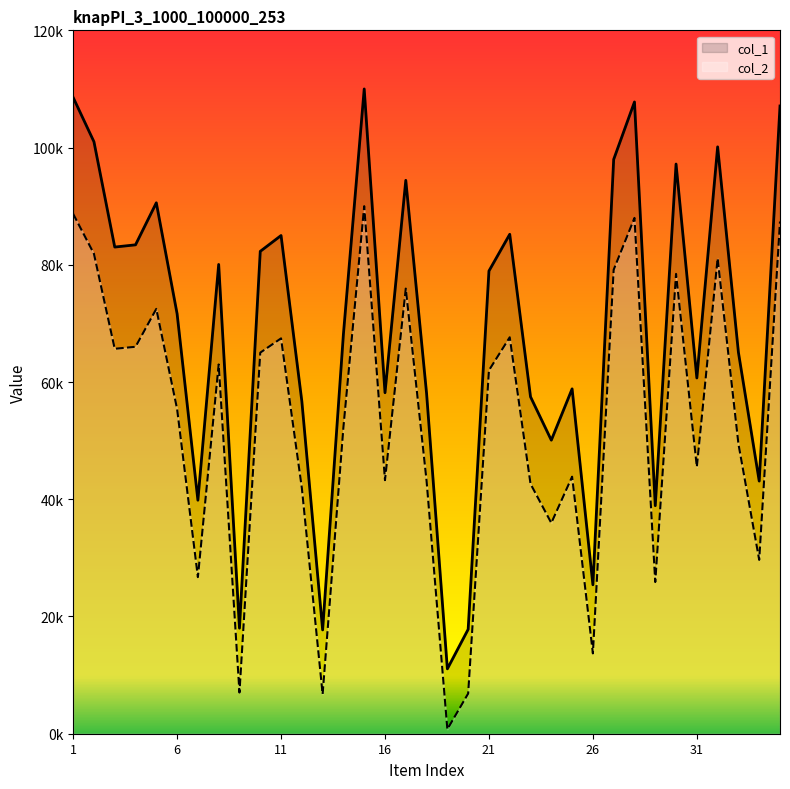

How many data points in col_2 are above 55403?

18